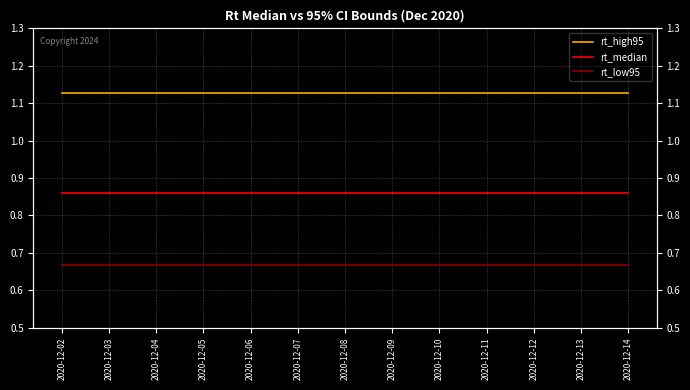

Reading left to right, transcribe all the data shown in this chart.

rt_high95: 2020-12-02=1.1	2020-12-03=1.1	2020-12-04=1.1	2020-12-05=1.1	2020-12-06=1.1	2020-12-07=1.1	2020-12-08=1.1	2020-12-09=1.1	2020-12-10=1.1	2020-12-11=1.1	2020-12-12=1.1	2020-12-13=1.1	2020-12-14=1.1
rt_median: 2020-12-02=0.9	2020-12-03=0.9	2020-12-04=0.9	2020-12-05=0.9	2020-12-06=0.9	2020-12-07=0.9	2020-12-08=0.9	2020-12-09=0.9	2020-12-10=0.9	2020-12-11=0.9	2020-12-12=0.9	2020-12-13=0.9	2020-12-14=0.9
rt_low95: 2020-12-02=0.7	2020-12-03=0.7	2020-12-04=0.7	2020-12-05=0.7	2020-12-06=0.7	2020-12-07=0.7	2020-12-08=0.7	2020-12-09=0.7	2020-12-10=0.7	2020-12-11=0.7	2020-12-12=0.7	2020-12-13=0.7	2020-12-14=0.7